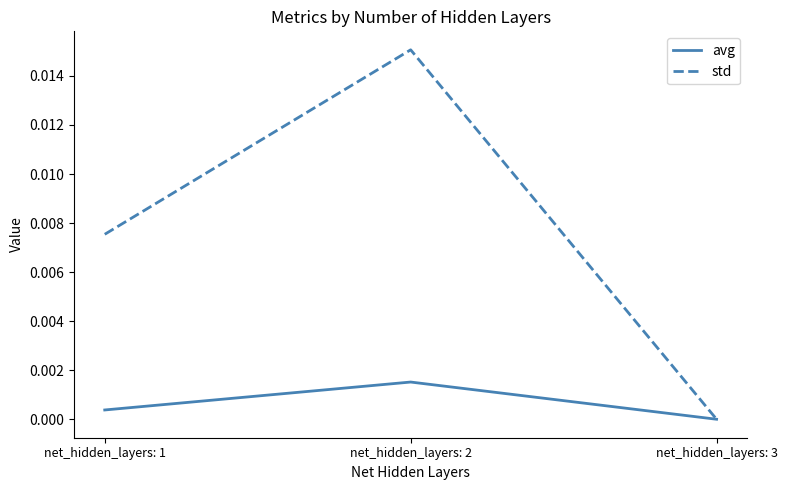

Is the value of std at net_hidden_layers: 2 greater than the value of avg at net_hidden_layers: 1?

Yes